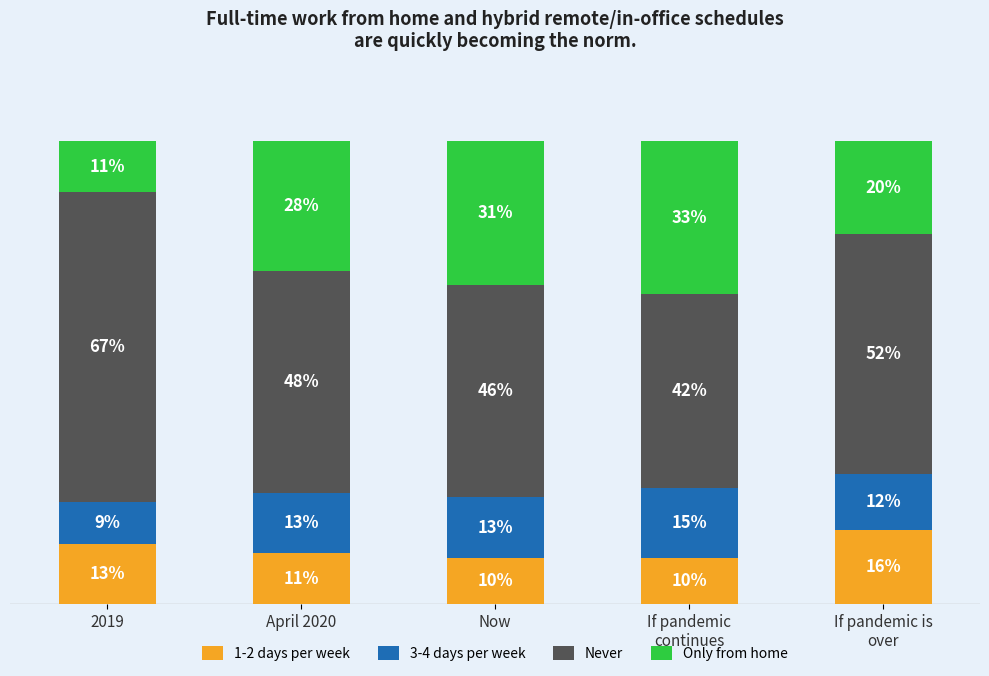

What are all the series names shown in the legend?

1-2 days per week, 3-4 days per week, Never, Only from home